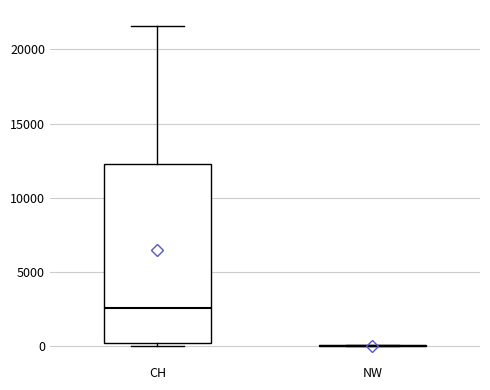

Reading left to right, read every box against the y-axis: the position of its median line, the range the box covers, and the ends of its whiskers. The values are not printed on the chart, so give them approximately, as read against the axis.

CH: median 2500, box 0 to 12500, whiskers 0 (just below the box's lower edge) to 21500
NW: box collapsed to a line at 0, whiskers 0 to 0